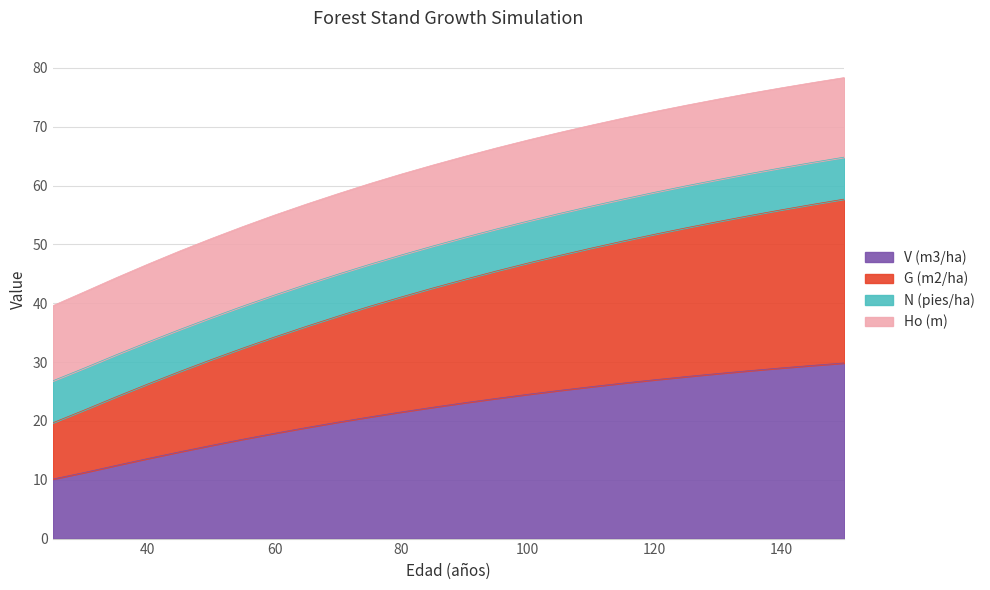

What is the total value across all series at 80?

62.0